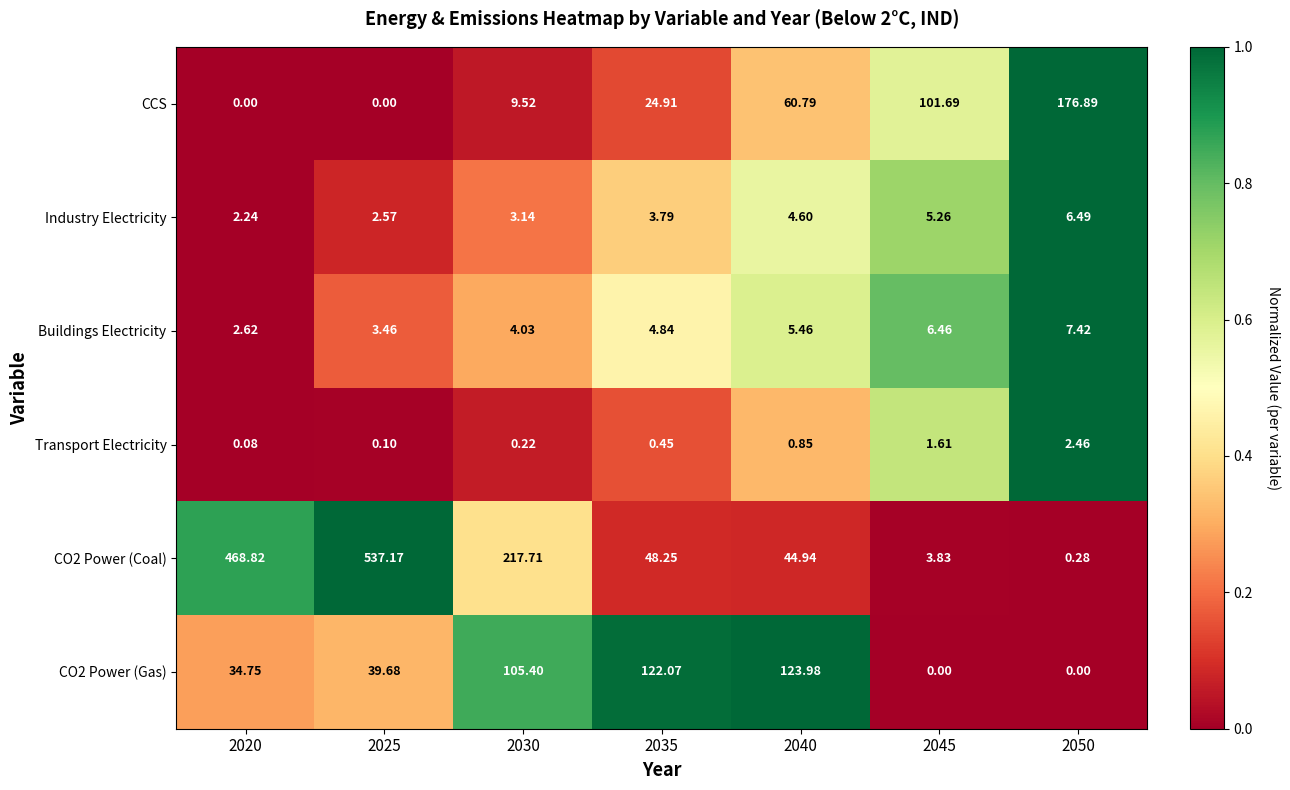

Which series changed the most between 2030 and 2040?

CO2 Power (Coal)